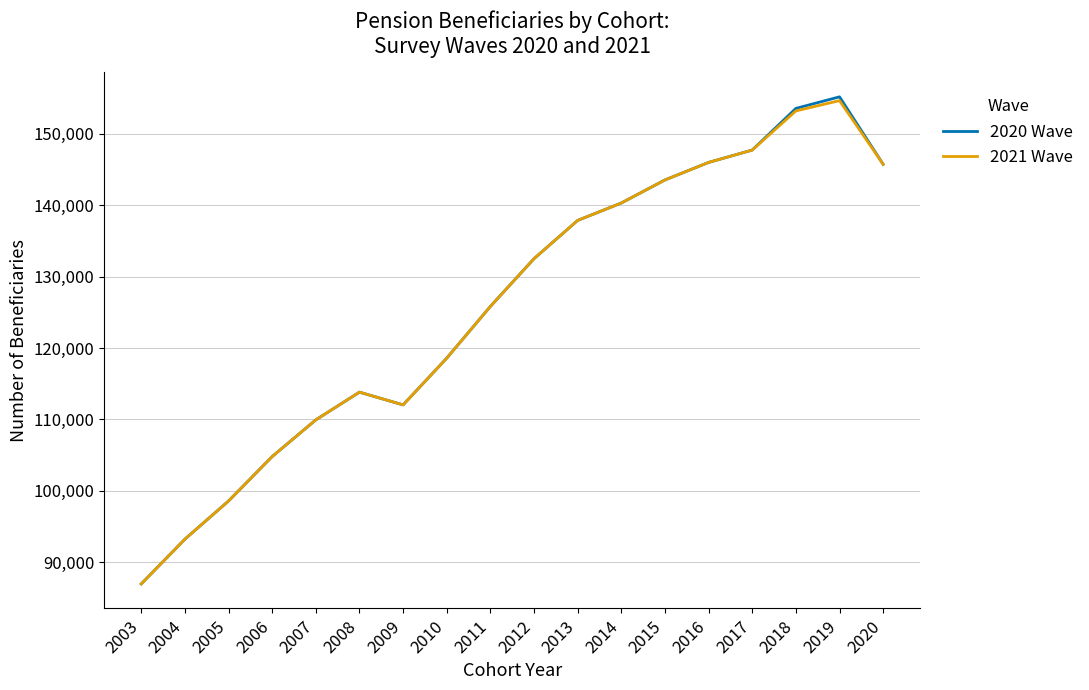

How many interior local peaks does the 2020 Wave series have?

2